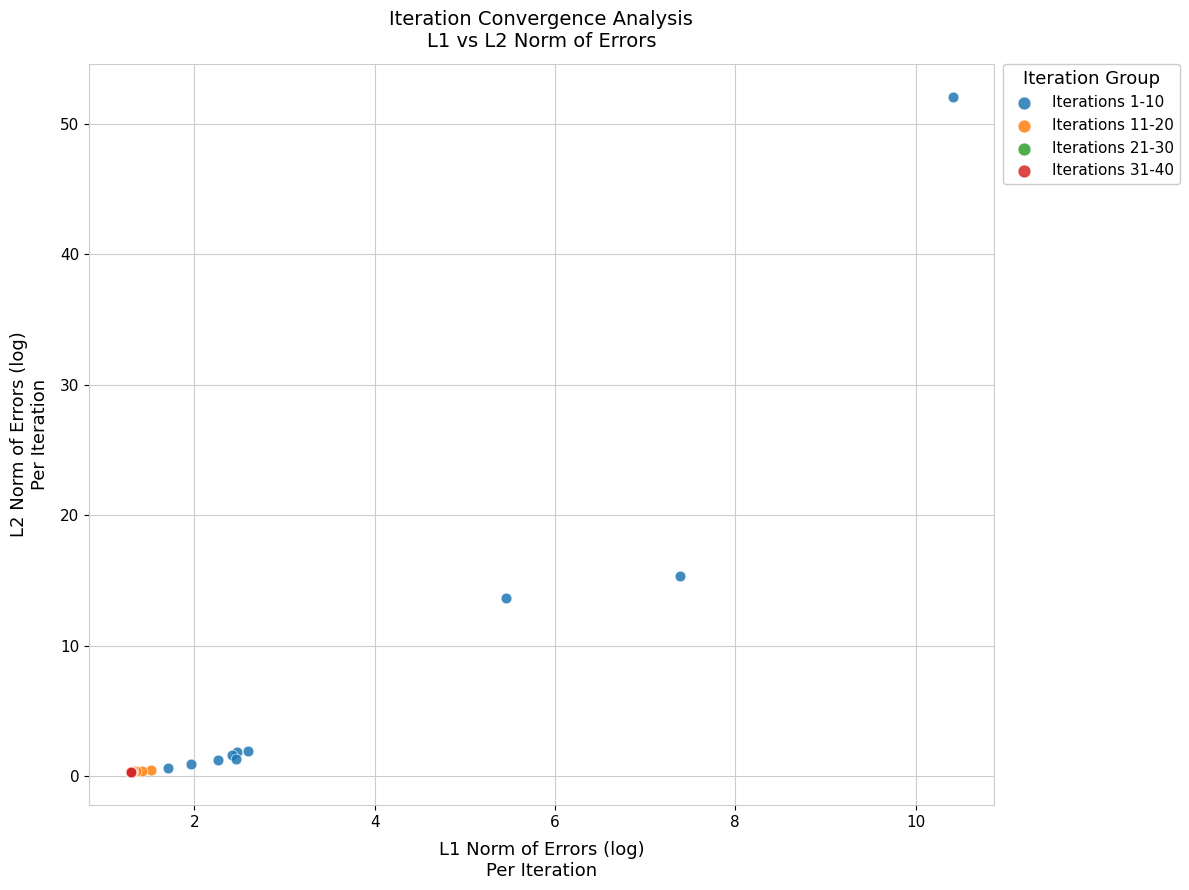

Which series has the largest Y range (max minus min)?

Iterations 1-10